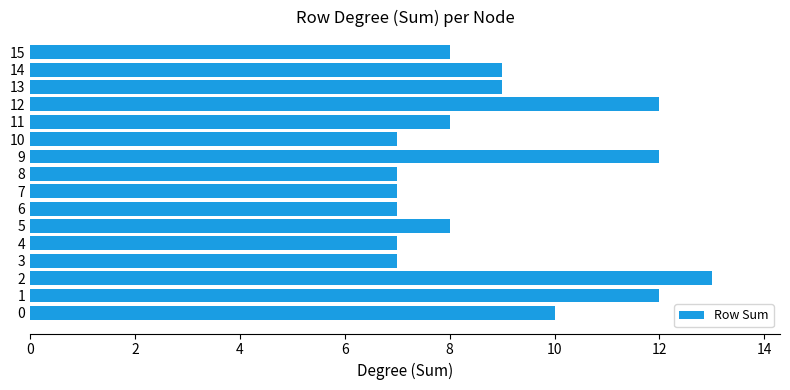

How many data points does each series have?

16